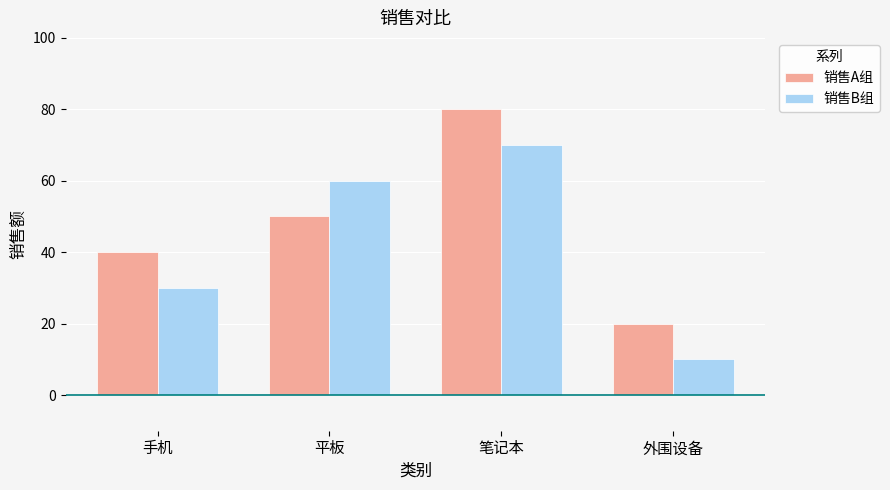

Reading right to left, what are all the values shown in this chart?

销售A组: 20	80	50	40
销售B组: 10	70	60	30